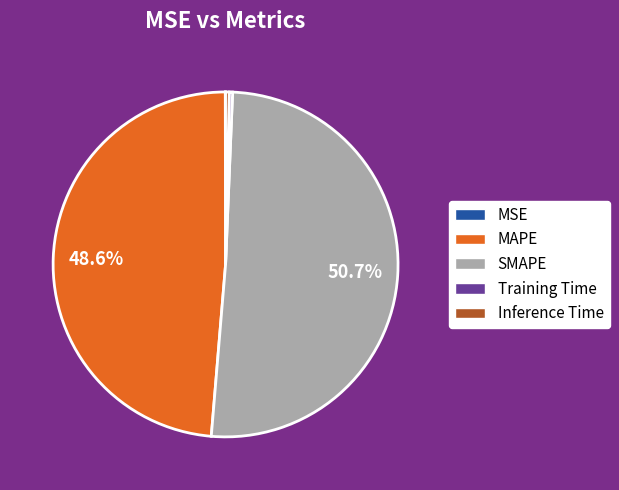

Combined, do Training Time and SMAPE account for over 50%?

Yes